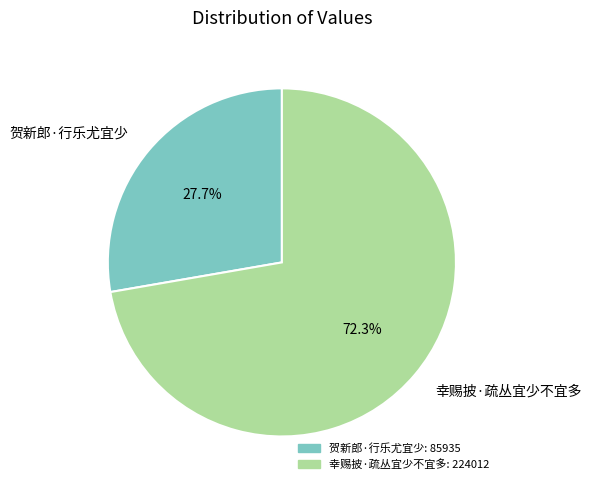

Which slice is the largest?

幸赐披·疏丛宜少不宜多